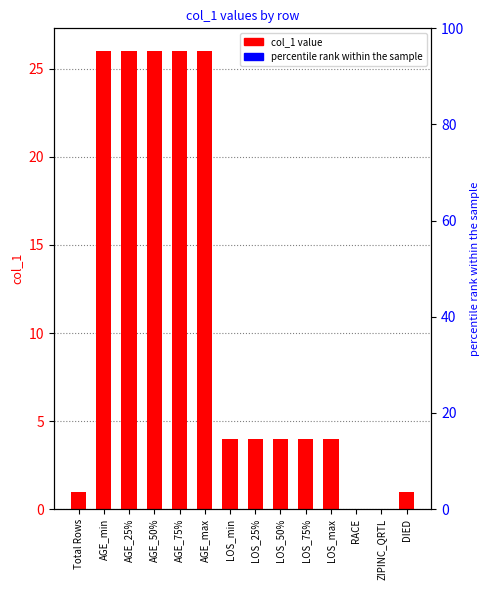

Which label corresponds to the smallest value in the chart?

RACE